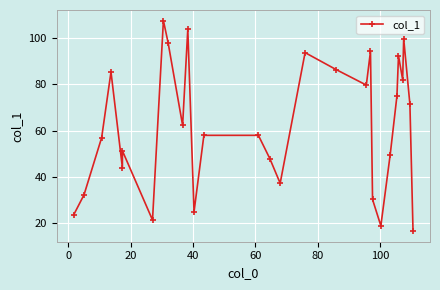

How many data points does each series have?

29